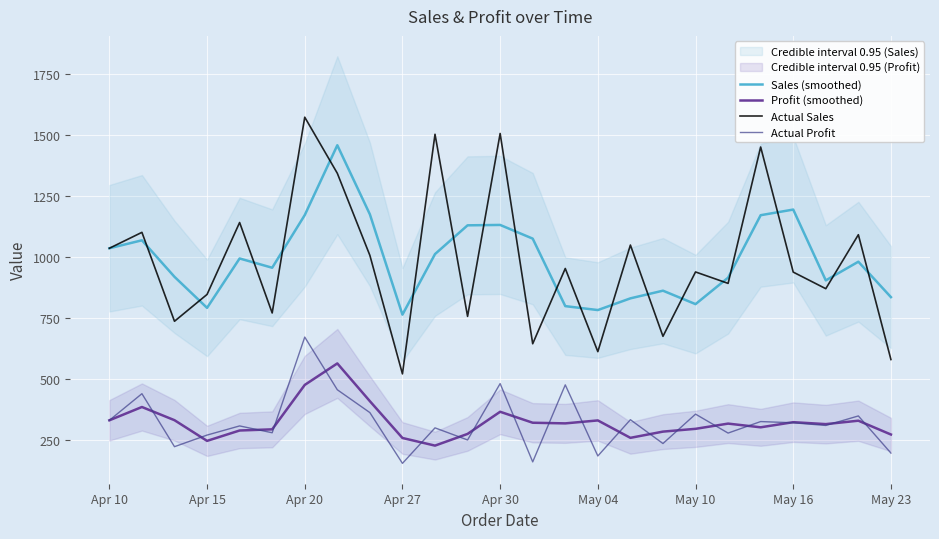

What is the value of the Sales (smoothed) point at the 20th from the left?

915.7